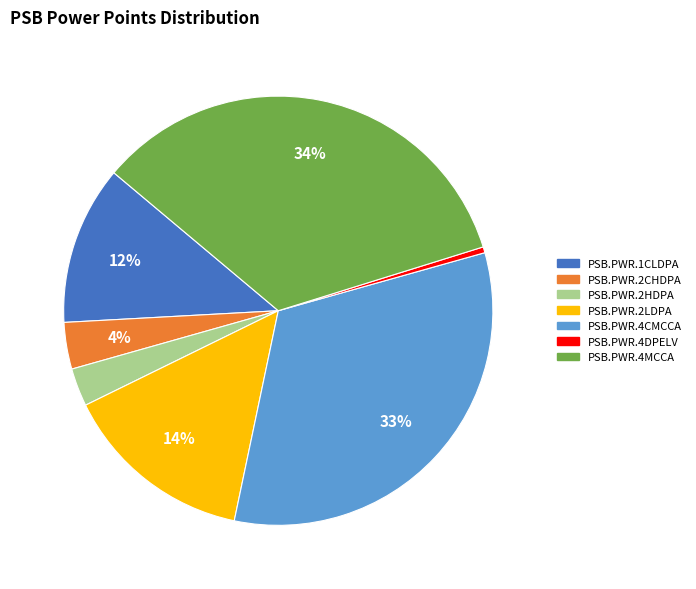

To the nearest percent, what is the average slice percentage?

14%